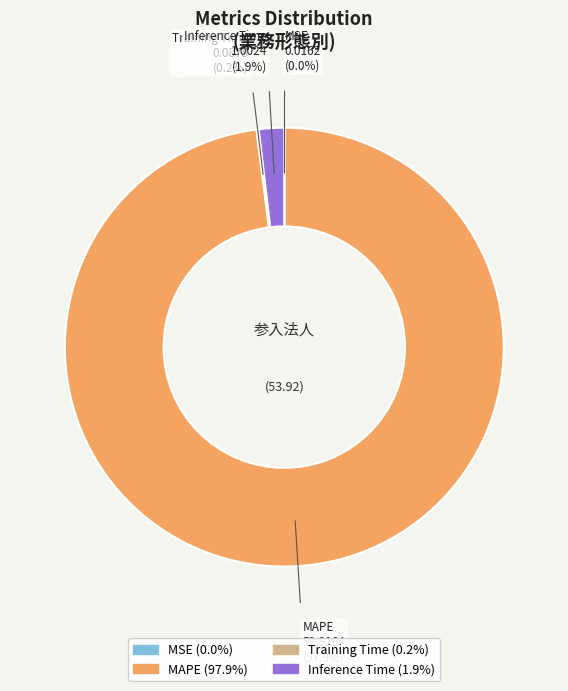

What is the largest slice in the pie chart?

MAPE